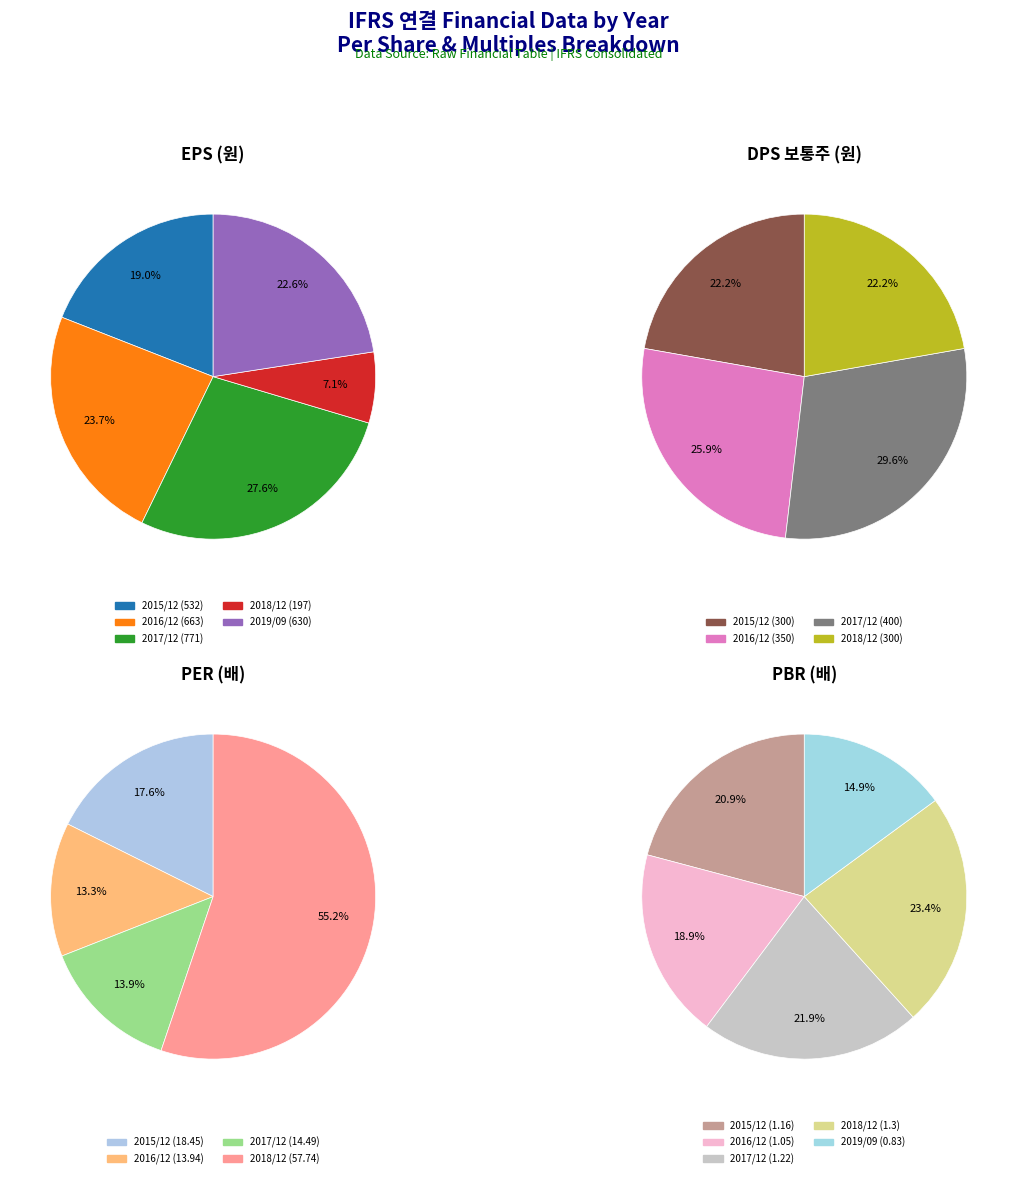

What percentage is the 2016/12 slice, to the nearest percent?

26%